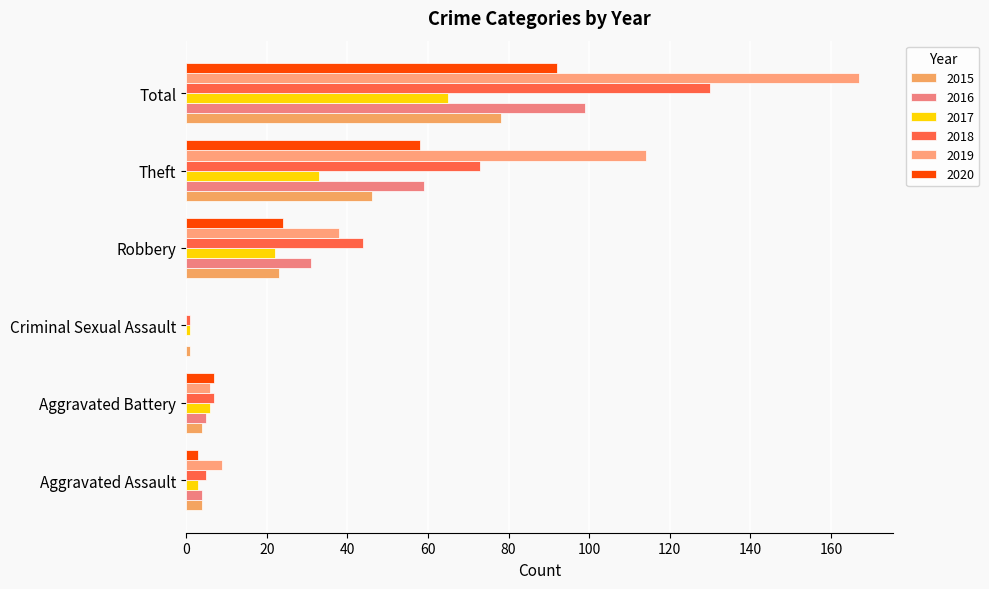

What are all the series names shown in the legend?

2015, 2016, 2017, 2018, 2019, 2020